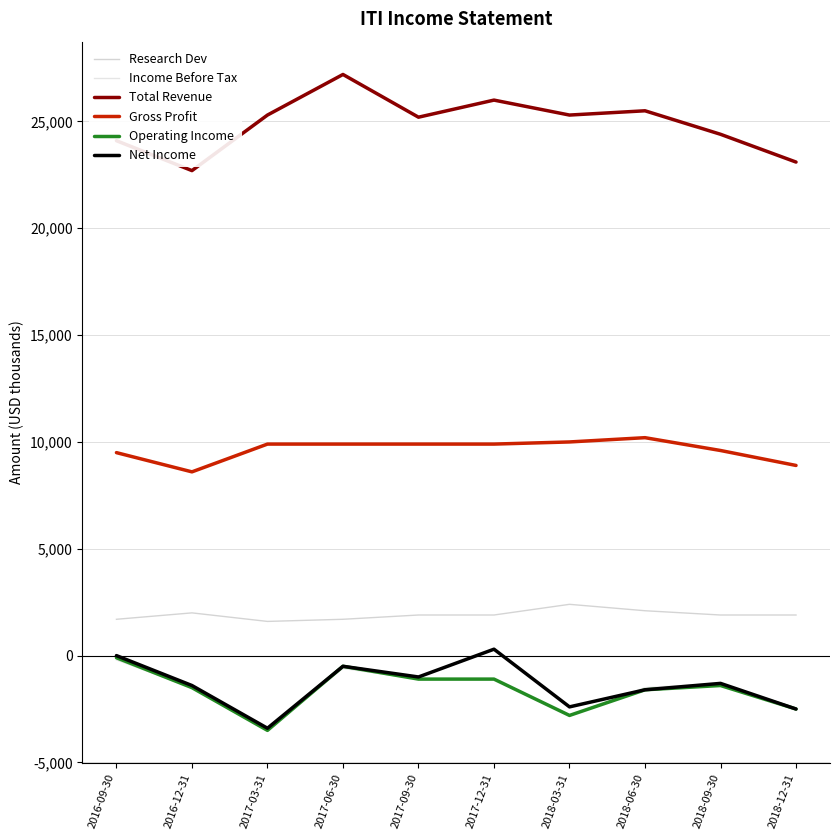

What is the smallest value displayed?

-3500